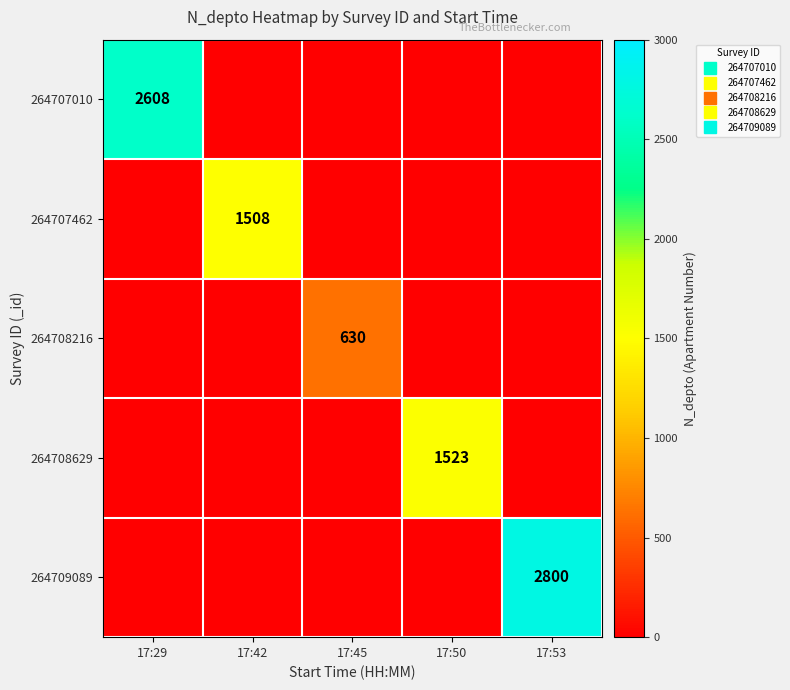

What is the sum of all 264707462 values?

1508